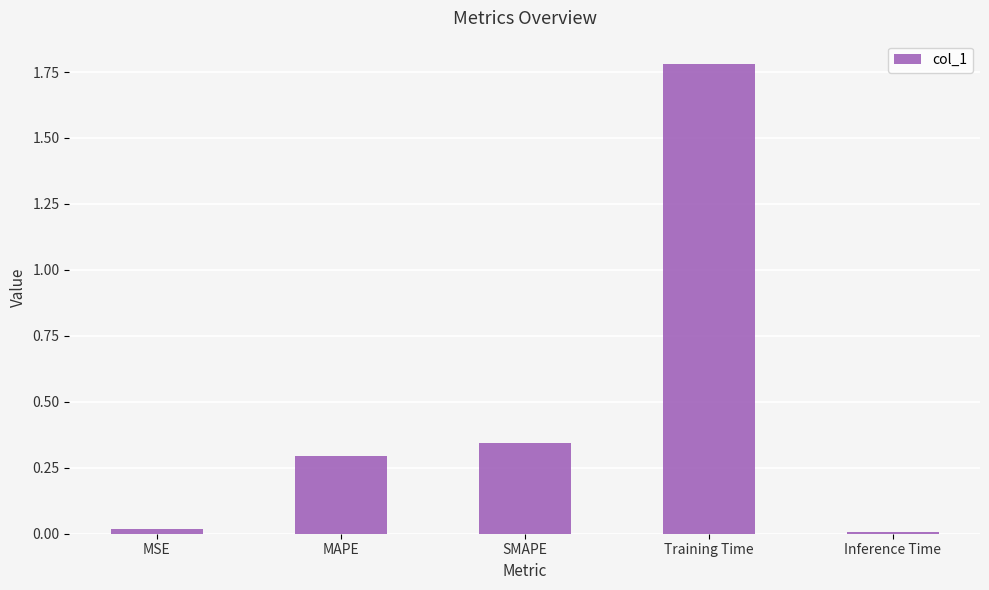

What position from the left is MSE?

1